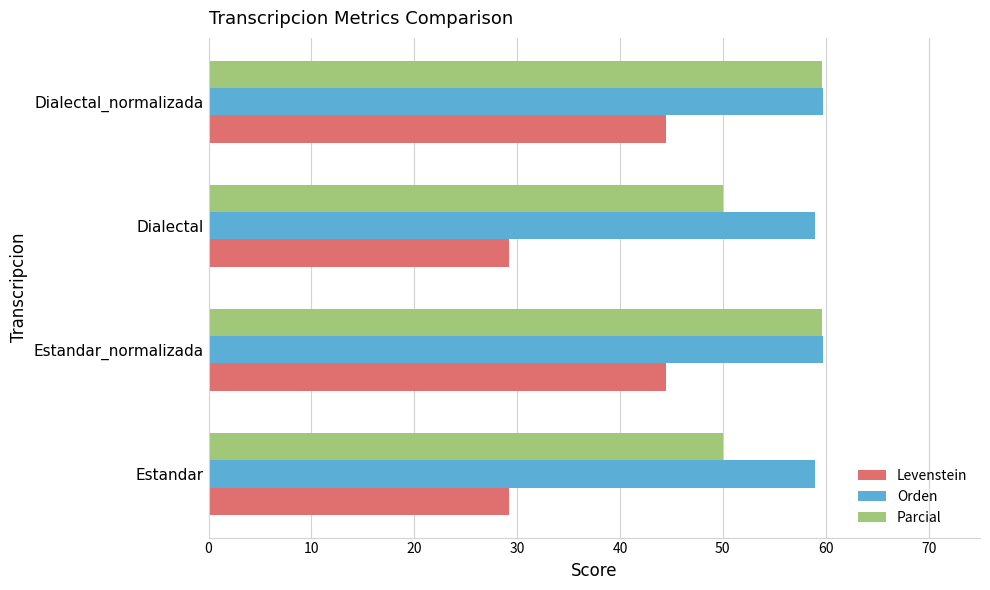

Read the Levenstein value at Estandar_normalizada.

44.4